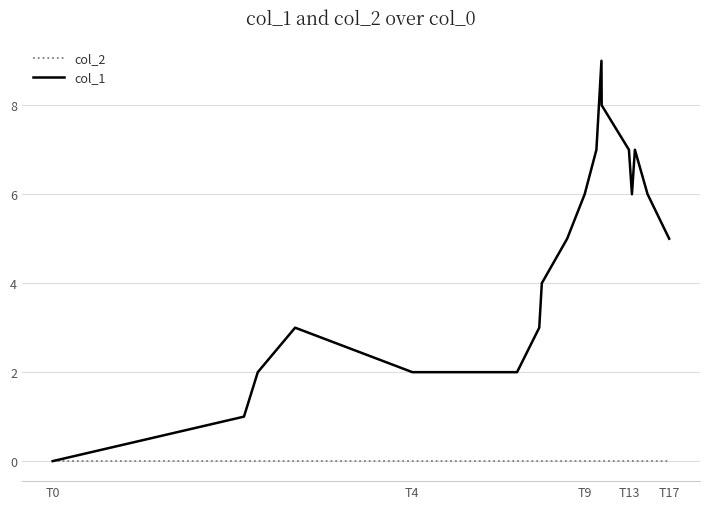

Which series has the largest range (max minus min)?

col_1